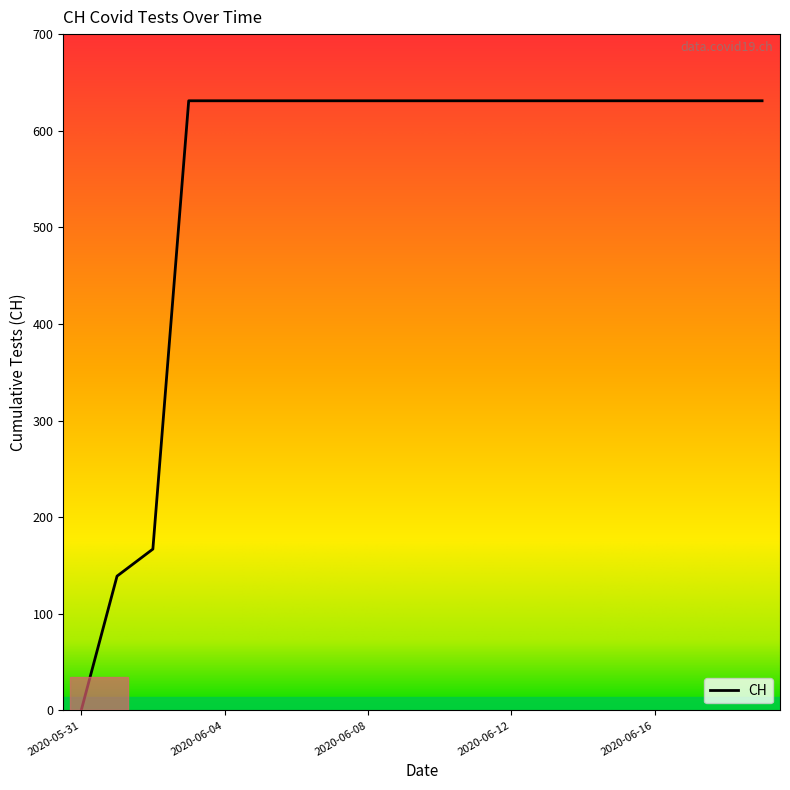

What is the greatest value displayed?

631